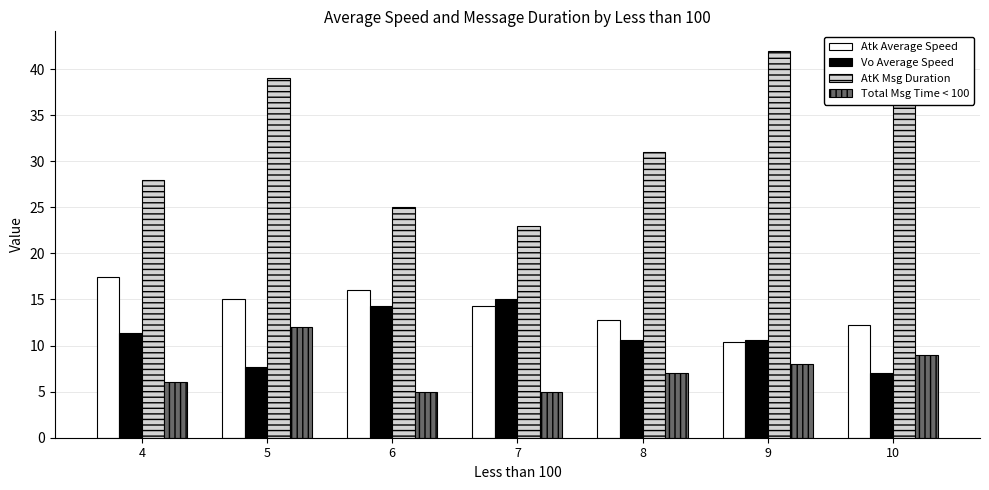

What is the value of the Total Msg Time < 100 bar at the 4th from the left?

5.0